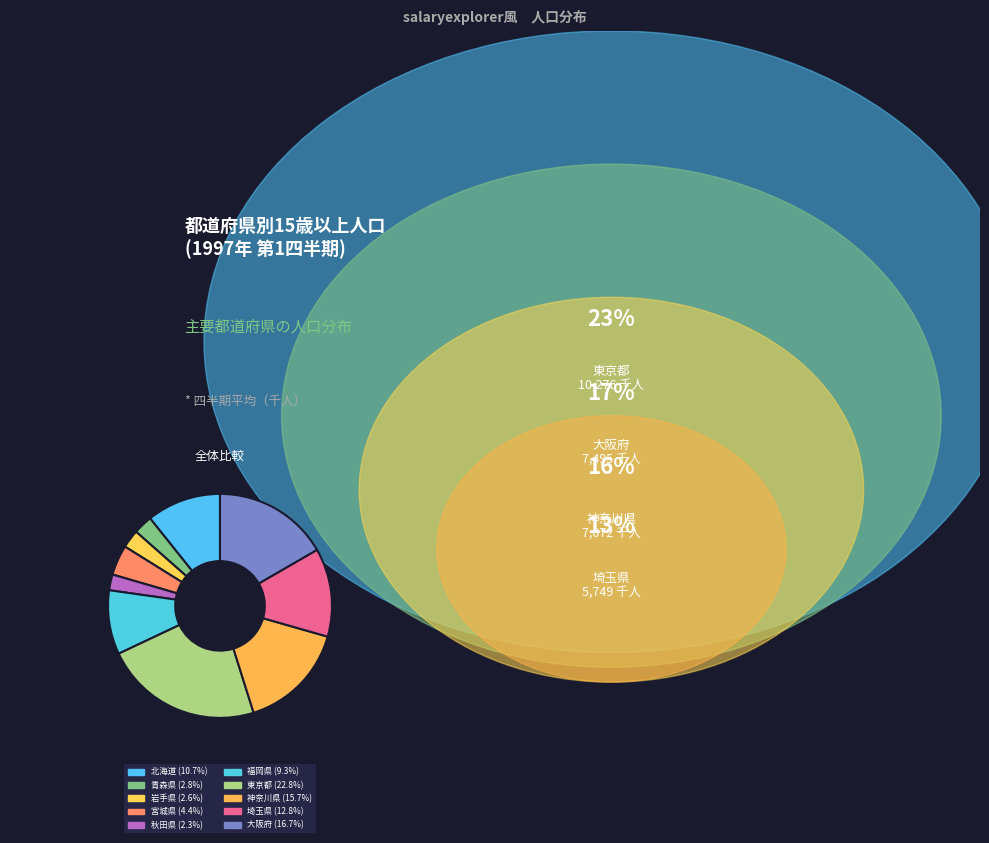

Does any single category account for the majority?

No